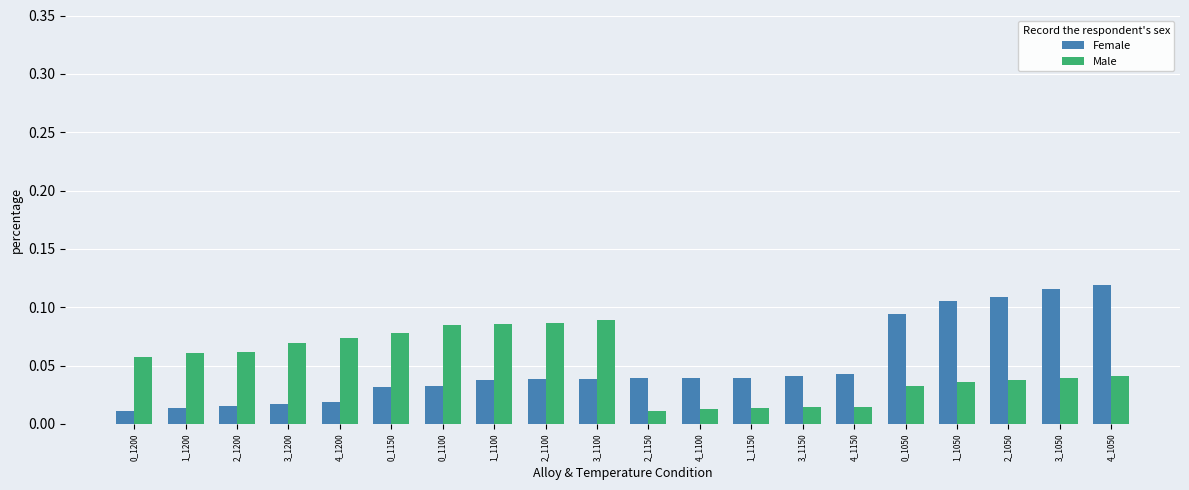

Which series has the widest spread of values?

Female